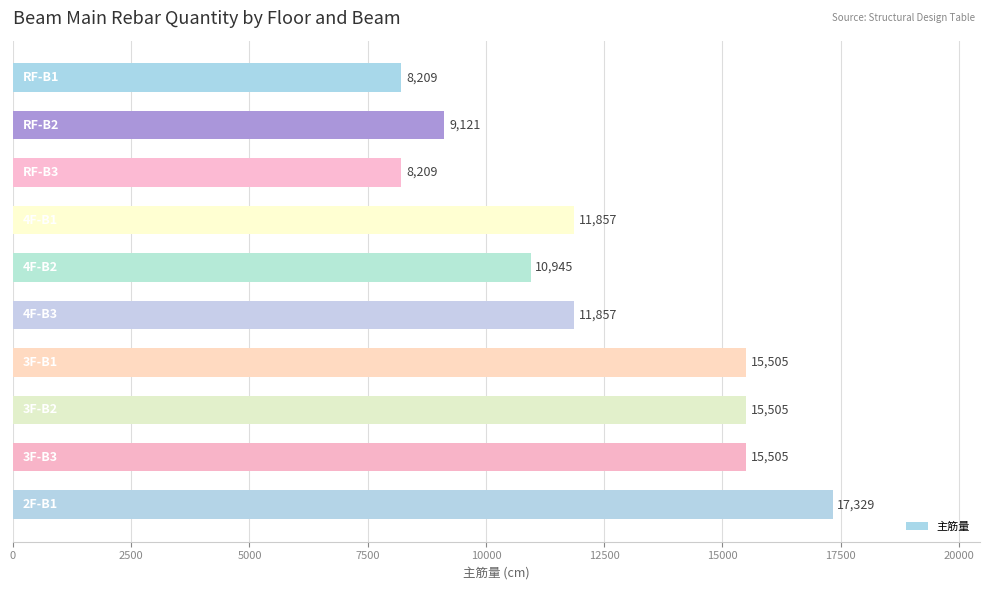

What is the value of the 5th bar from the top?

10944.7